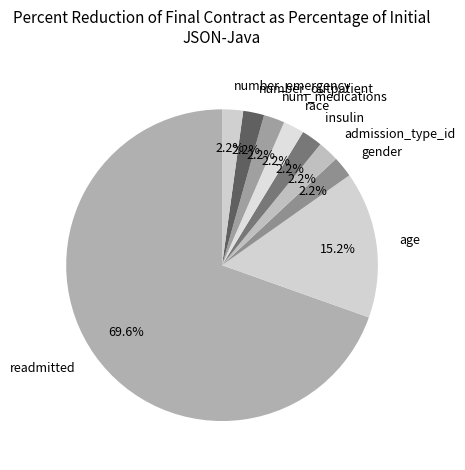

Is it true that num_medications is 7% of the pie?

False